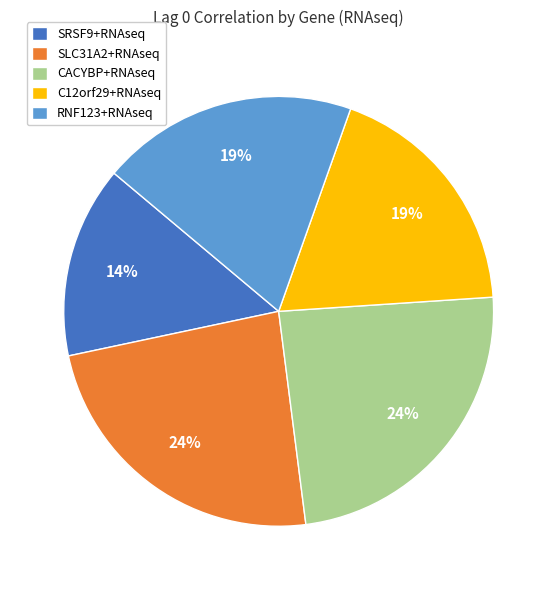

Which category has the smallest portion of the pie?

SRSF9+RNAseq